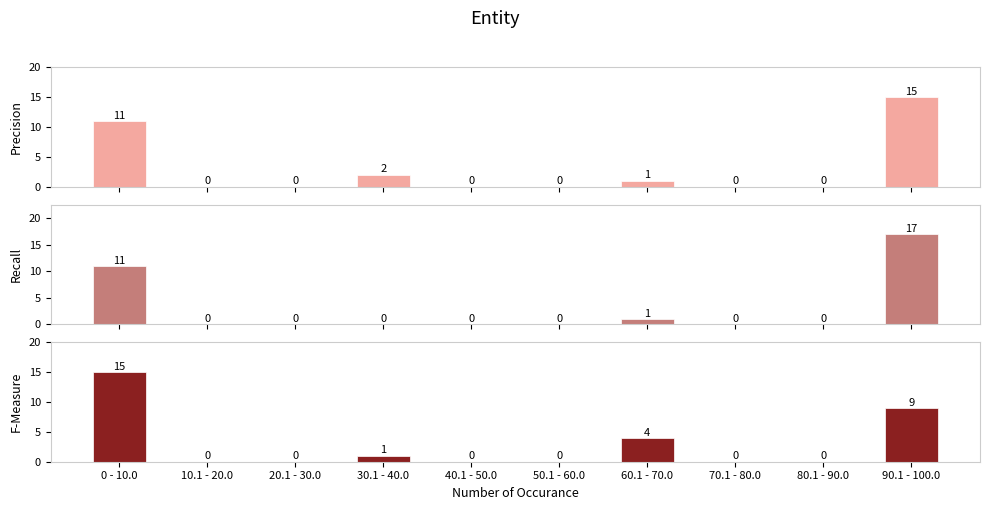

What is the maximum value shown in the chart?

17